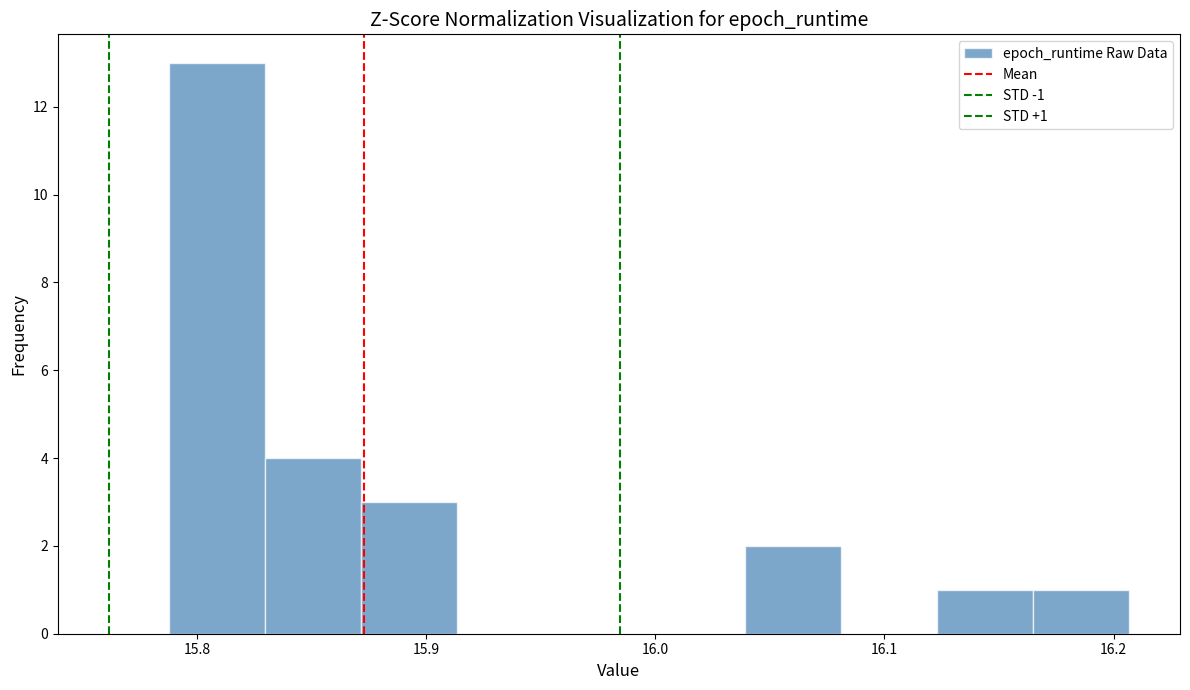

Over which range of the x-axis is the bar tallest?

15.79 to 15.83